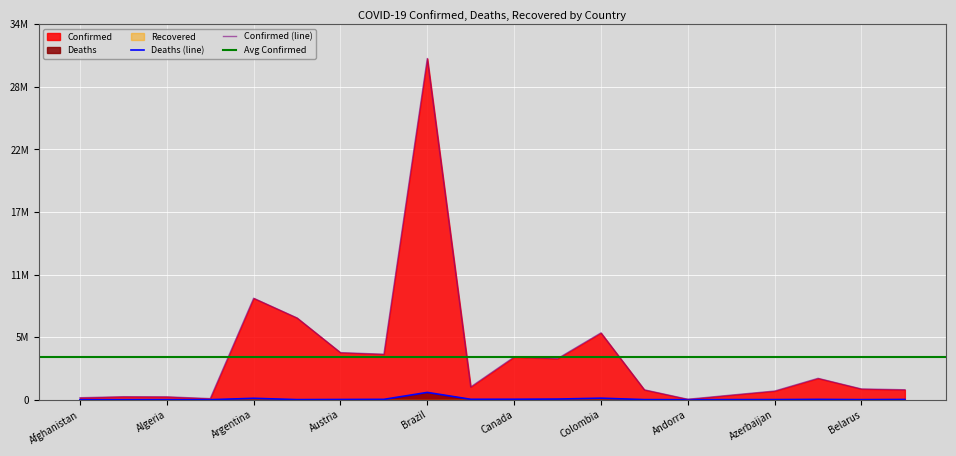

True or false: Deaths and Confirmed cross at least once.

False